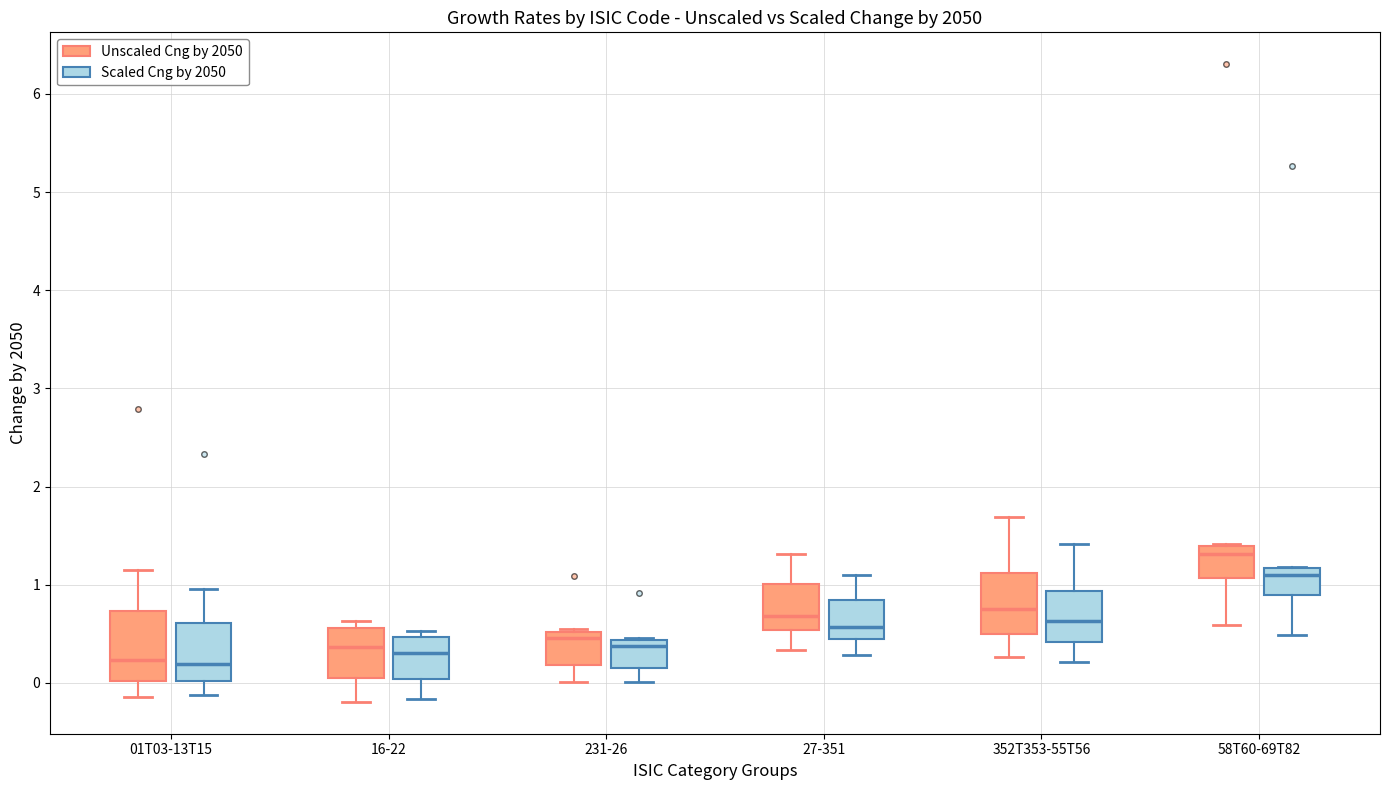

Where does the lower whisker of the box for 231-26 (Unscaled Cng by 2050) end on the y-axis? The values are not printed on the chart, so give them approximately, as read against the axis.

0.0